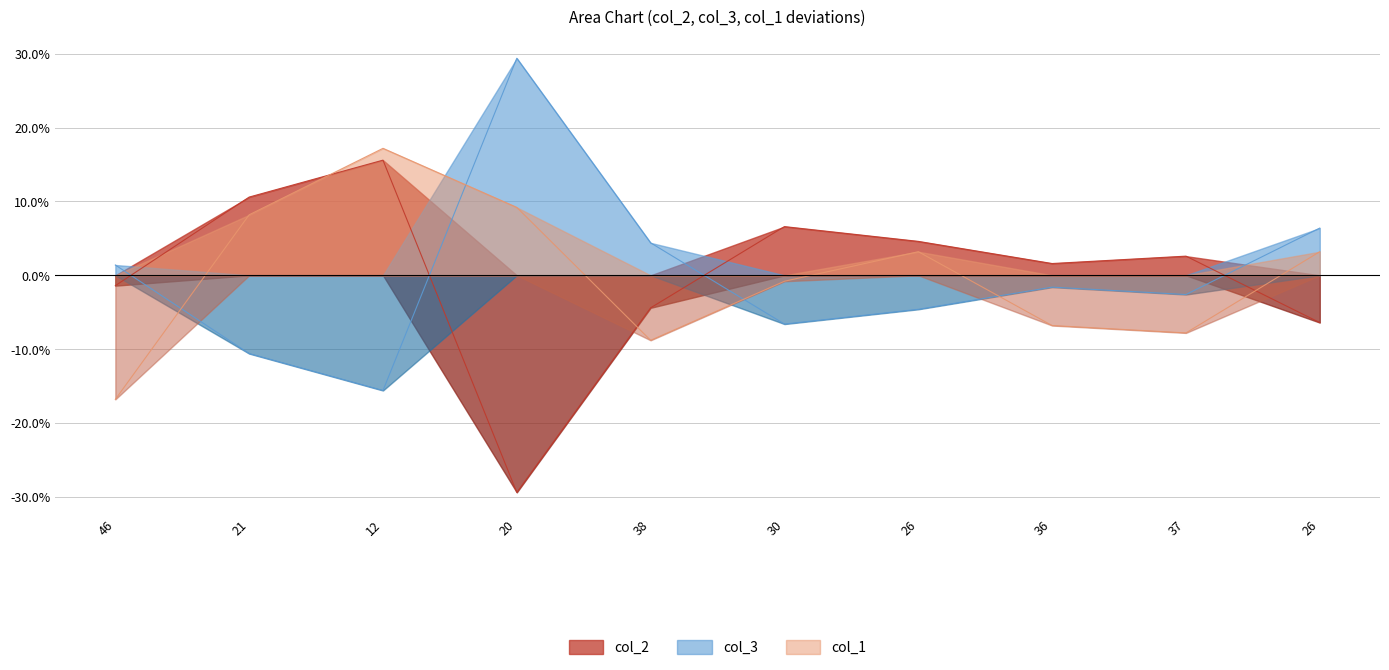

What is the label of the 6th point from the left?

30